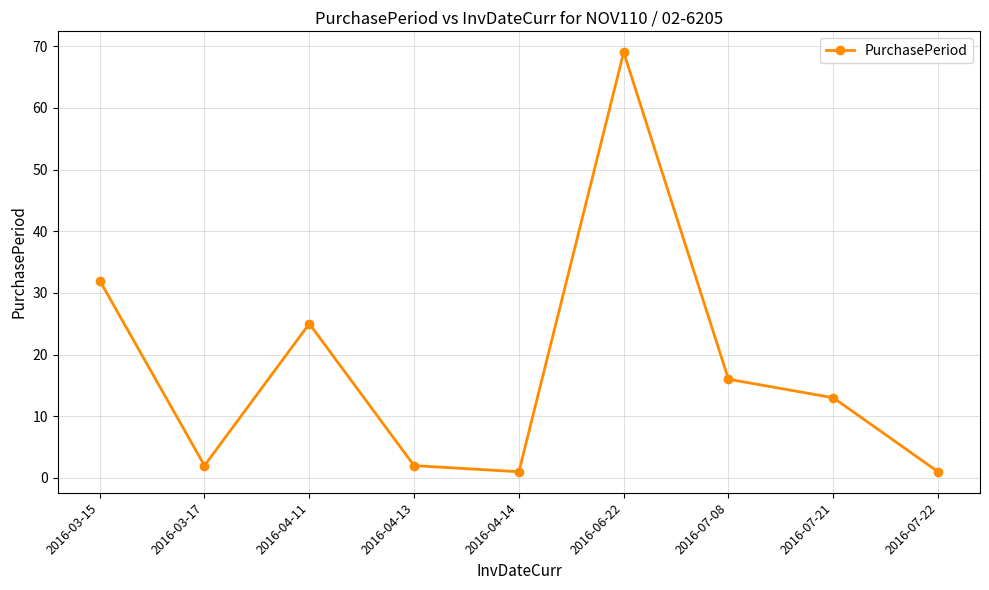

How many lines are shown in the chart?

1